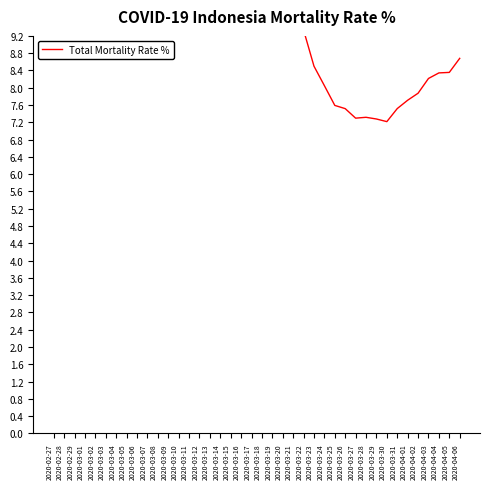

What is the minimum value shown in the chart?

7.2